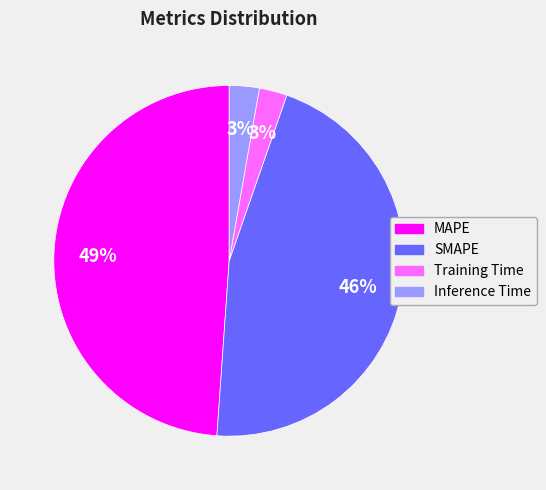

Count the number of slices in the pie.

4